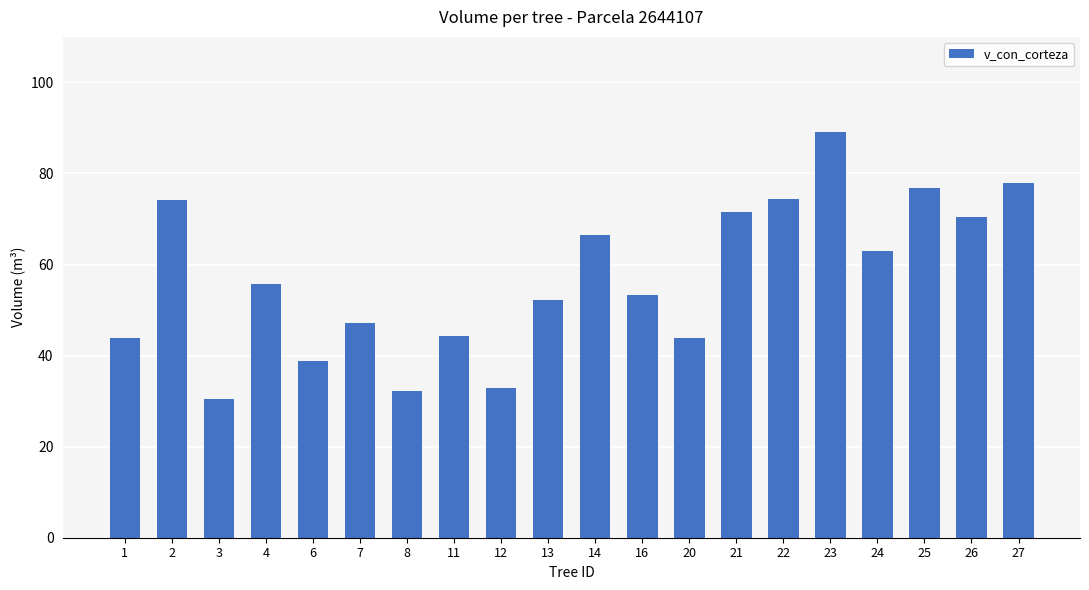

Approximately how many times larger is the value at 26 compared to 6?

1.8